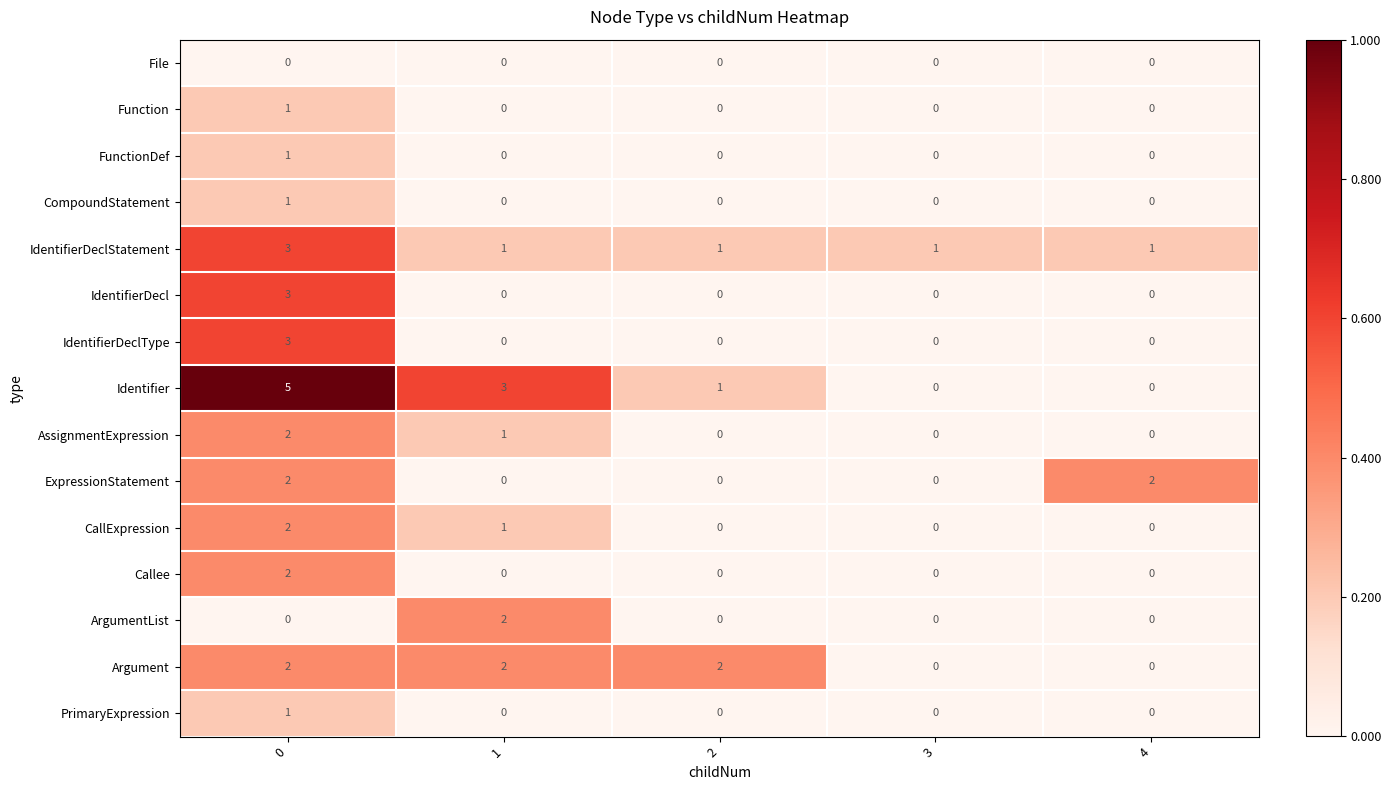

What is the difference between the highest and lowest values at 3?

1